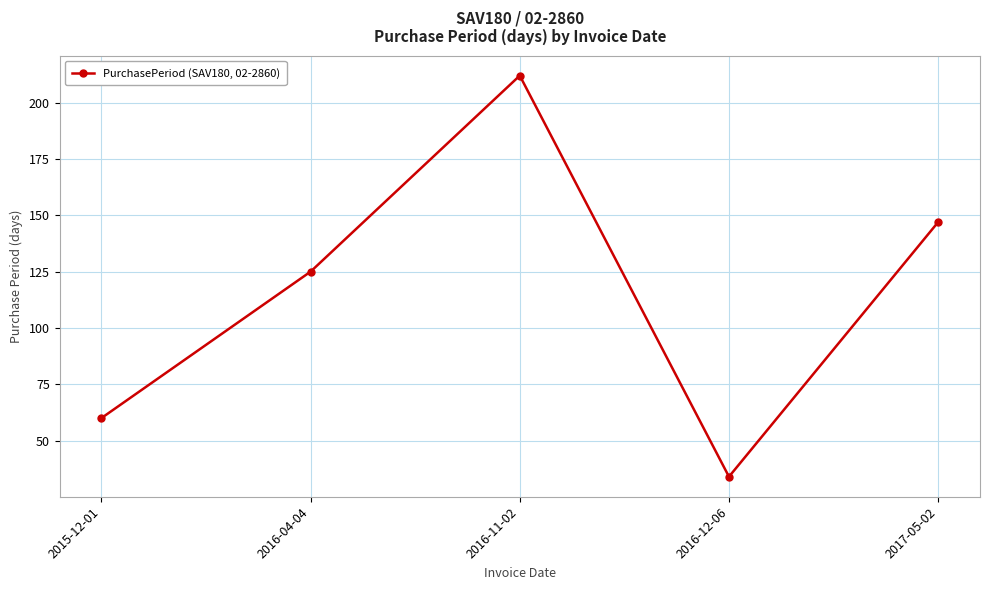

What is the maximum value shown in the chart?

212